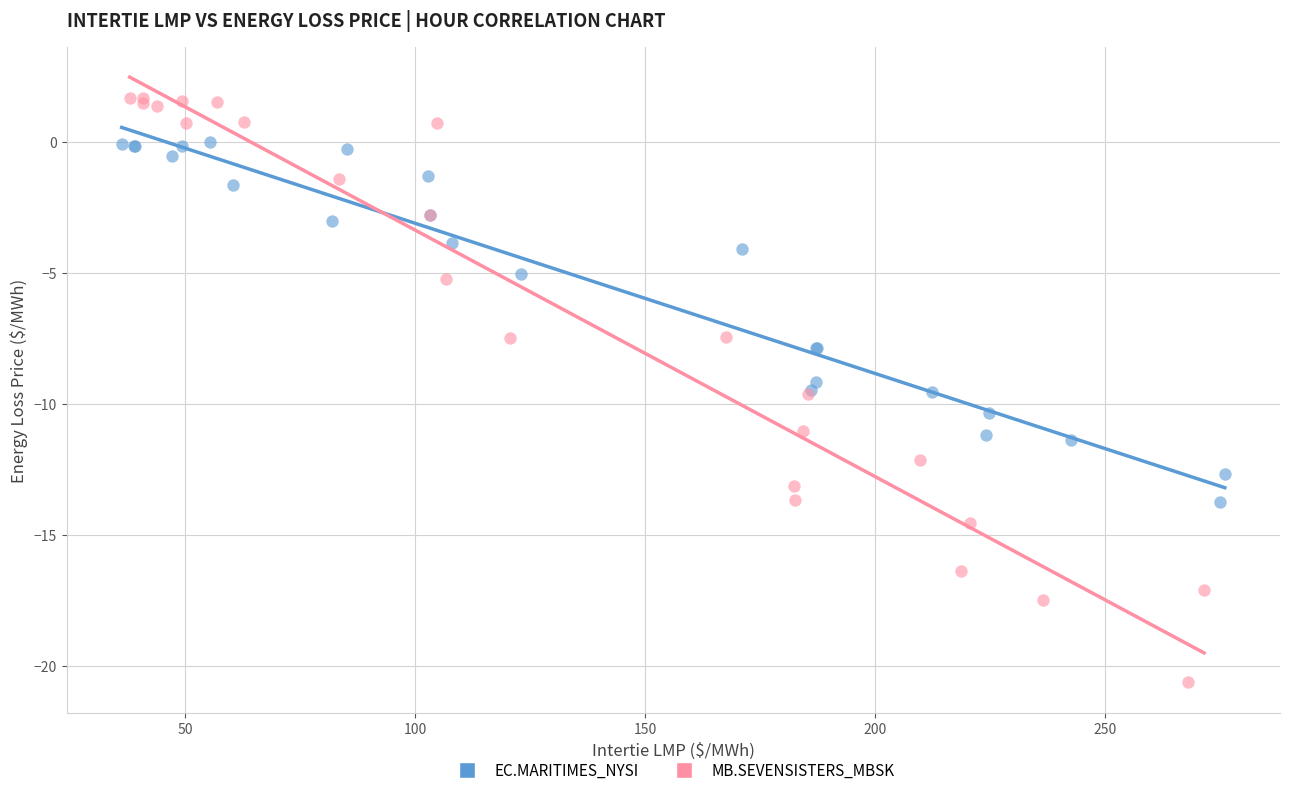

Which series reaches the maximum Y coordinate?

MB.SEVENSISTERS_MBSK